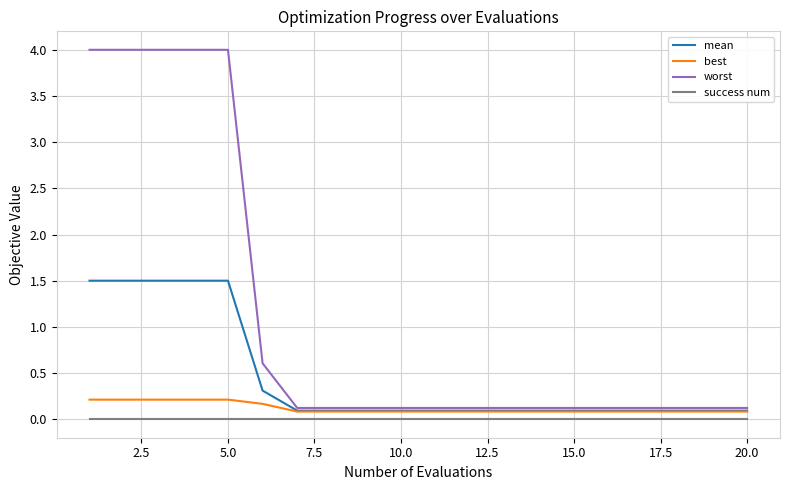

Which series has the largest range (max minus min)?

worst